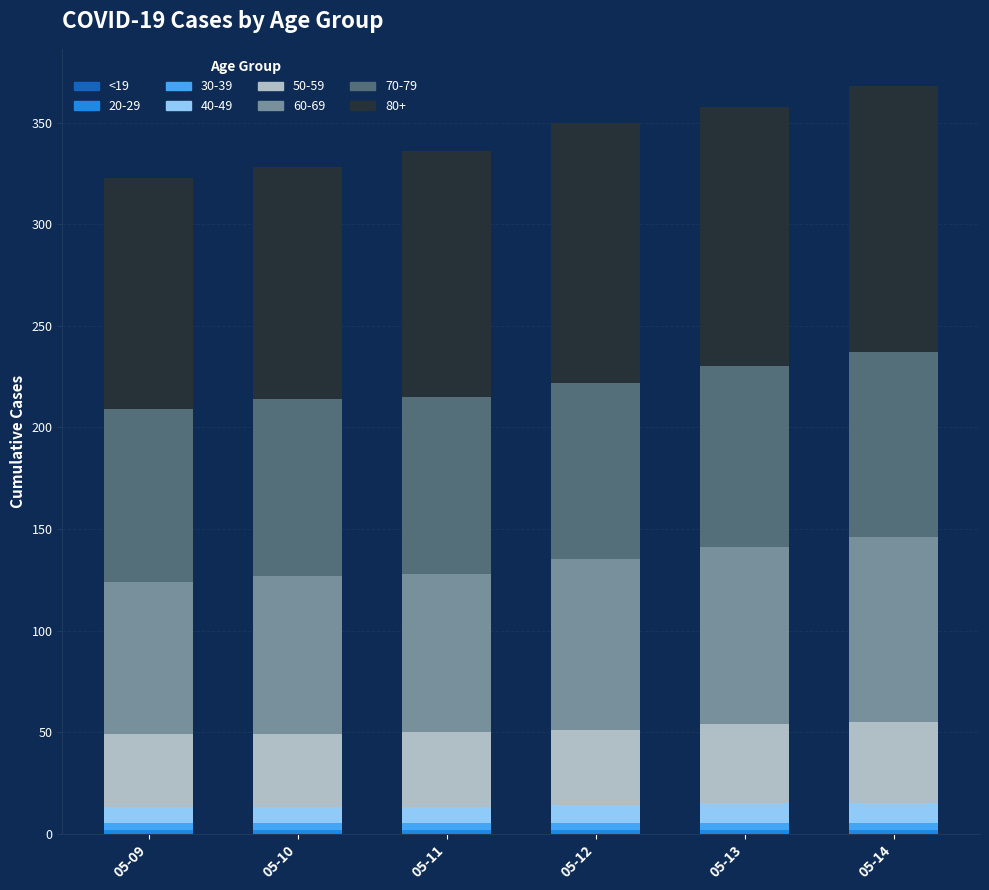

Are the bars grouped side by side (vs. stacked)?

No